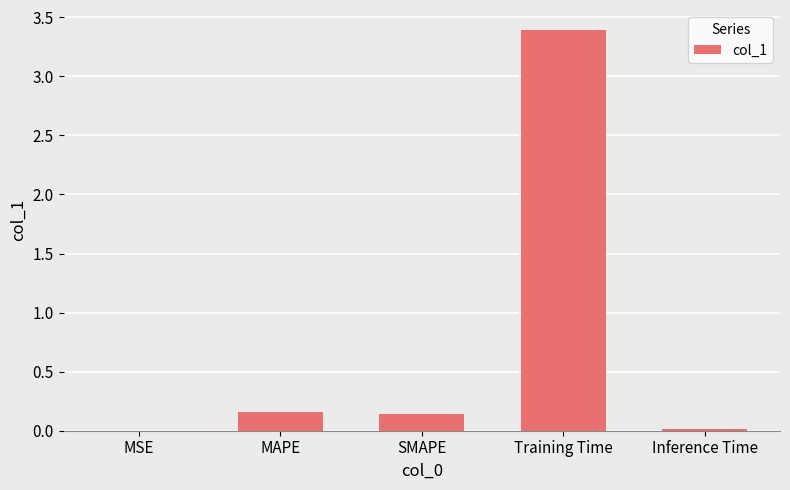

What is the sum of all values?

3.7